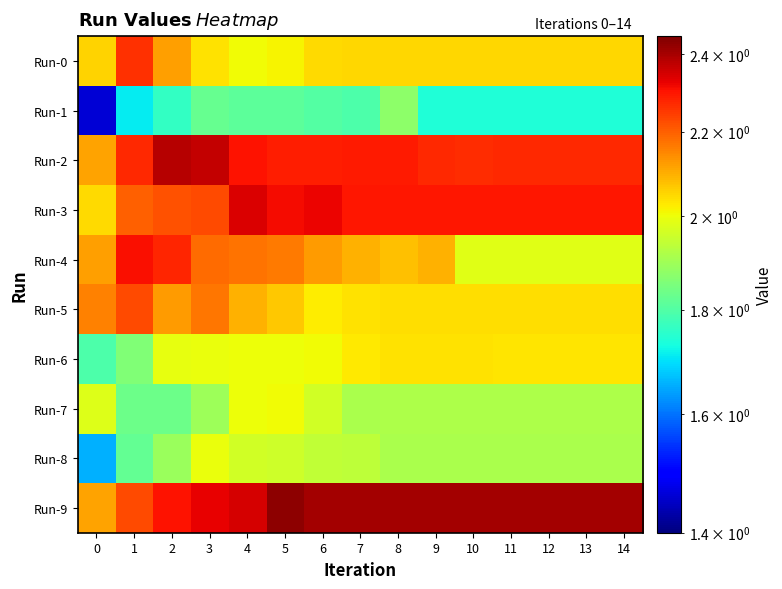

Reading left to right, extract all data points from this chart.

Run-0: 0=2.1	1=2.3	2=2.1	3=2.0	4=2.0	5=2.0	6=2.0	7=2.0	8=2.0	9=2.0	10=2.0	11=2.0	12=2.0	13=2.0	14=2.0
Run-1: 0=1.5	1=1.7	2=1.8	3=1.8	4=1.8	5=1.8	6=1.8	7=1.8	8=1.9	9=1.7	10=1.7	11=1.7	12=1.7	13=1.7	14=1.7
Run-2: 0=2.1	1=2.3	2=2.4	3=2.4	4=2.3	5=2.3	6=2.3	7=2.3	8=2.3	9=2.3	10=2.3	11=2.3	12=2.3	13=2.3	14=2.3
Run-3: 0=2.0	1=2.2	2=2.2	3=2.2	4=2.3	5=2.3	6=2.3	7=2.3	8=2.3	9=2.3	10=2.3	11=2.3	12=2.3	13=2.3	14=2.3
Run-4: 0=2.1	1=2.3	2=2.3	3=2.2	4=2.2	5=2.2	6=2.1	7=2.1	8=2.1	9=2.1	10=2.0	11=2.0	12=2.0	13=2.0	14=2.0
Run-5: 0=2.2	1=2.2	2=2.1	3=2.2	4=2.1	5=2.1	6=2.0	7=2.0	8=2.0	9=2.0	10=2.0	11=2.0	12=2.0	13=2.0	14=2.0
Run-6: 0=1.8	1=1.9	2=2.0	3=2.0	4=2.0	5=2.0	6=2.0	7=2.0	8=2.0	9=2.0	10=2.0	11=2.0	12=2.0	13=2.0	14=2.0
Run-7: 0=2.0	1=1.8	2=1.8	3=1.9	4=2.0	5=2.0	6=2.0	7=1.9	8=1.9	9=1.9	10=1.9	11=1.9	12=1.9	13=1.9	14=1.9
Run-8: 0=1.7	1=1.8	2=1.9	3=2.0	4=2.0	5=2.0	6=1.9	7=1.9	8=1.9	9=1.9	10=1.9	11=1.9	12=1.9	13=1.9	14=1.9
Run-9: 0=2.1	1=2.2	2=2.3	3=2.3	4=2.3	5=2.4	6=2.4	7=2.4	8=2.4	9=2.4	10=2.4	11=2.4	12=2.4	13=2.4	14=2.4